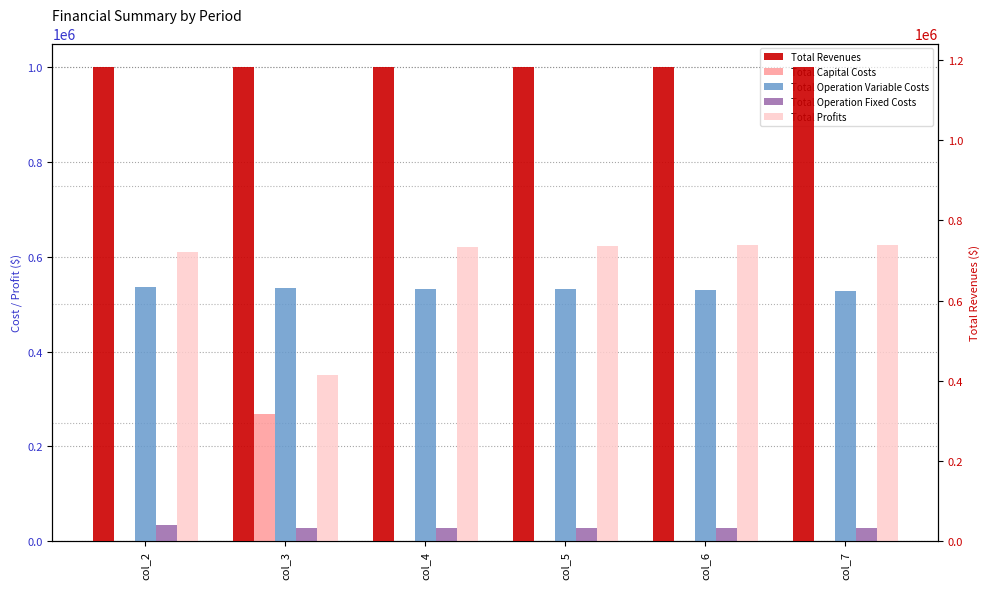

Which category has the lowest value in the Total Operation Variable Costs series?

col_7